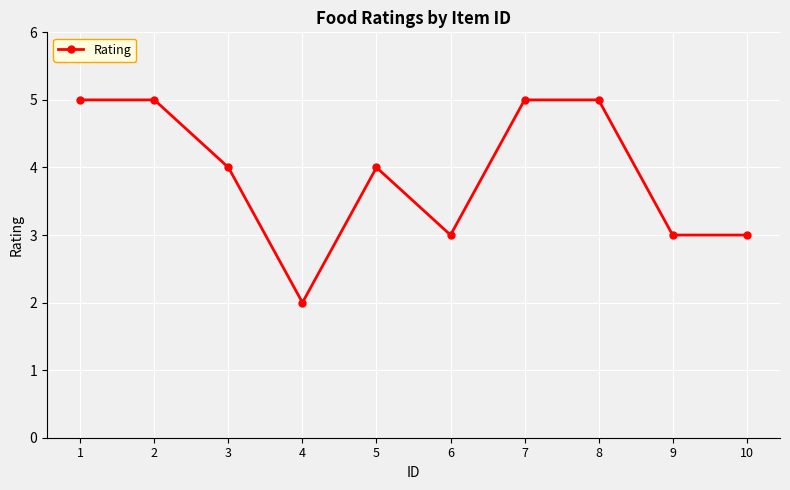

Reading left to right, list all the values displayed in this chart.

5	5	4	2	4	3	5	5	3	3